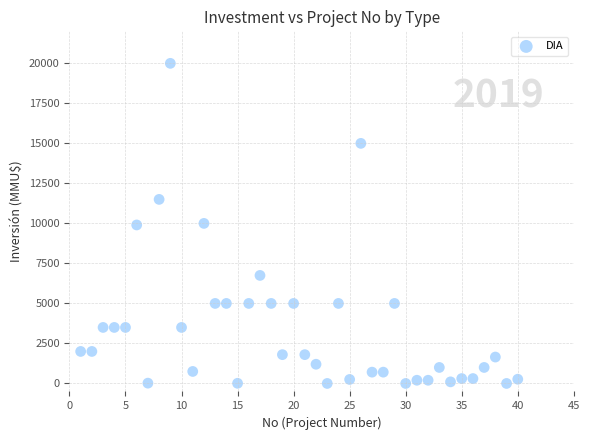

What is the range of X values (max minus min)?

39